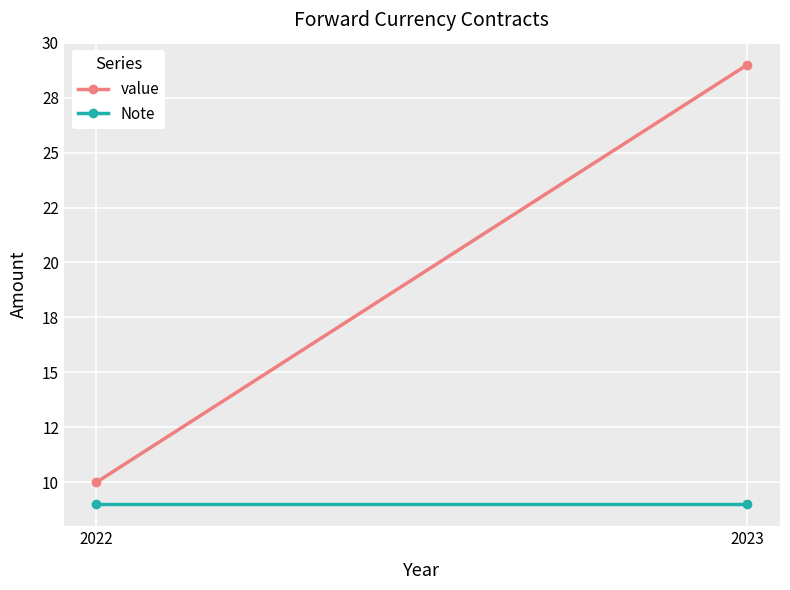

What is the spread (max minus min) of values at 2022?

1